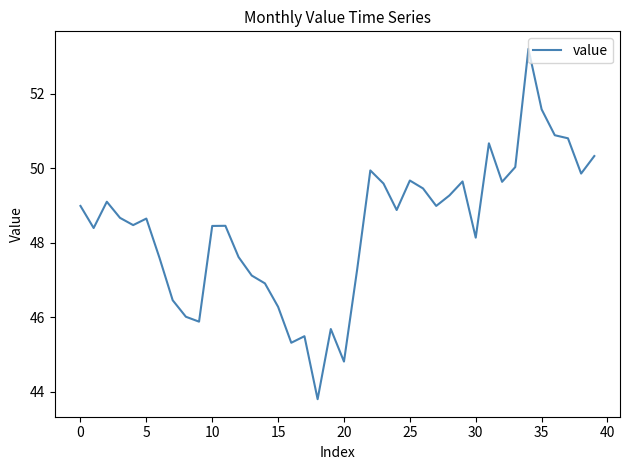

What is the maximum value shown in the chart?

53.2